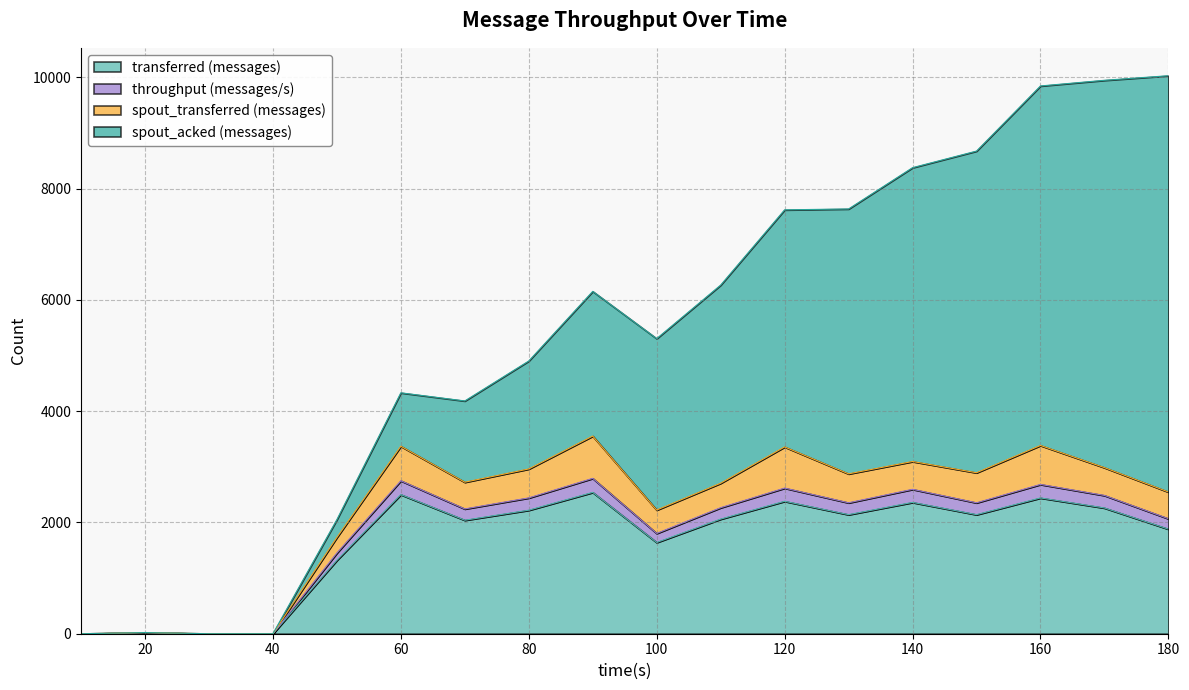

What is the maximum value for transferred (messages)?

2540